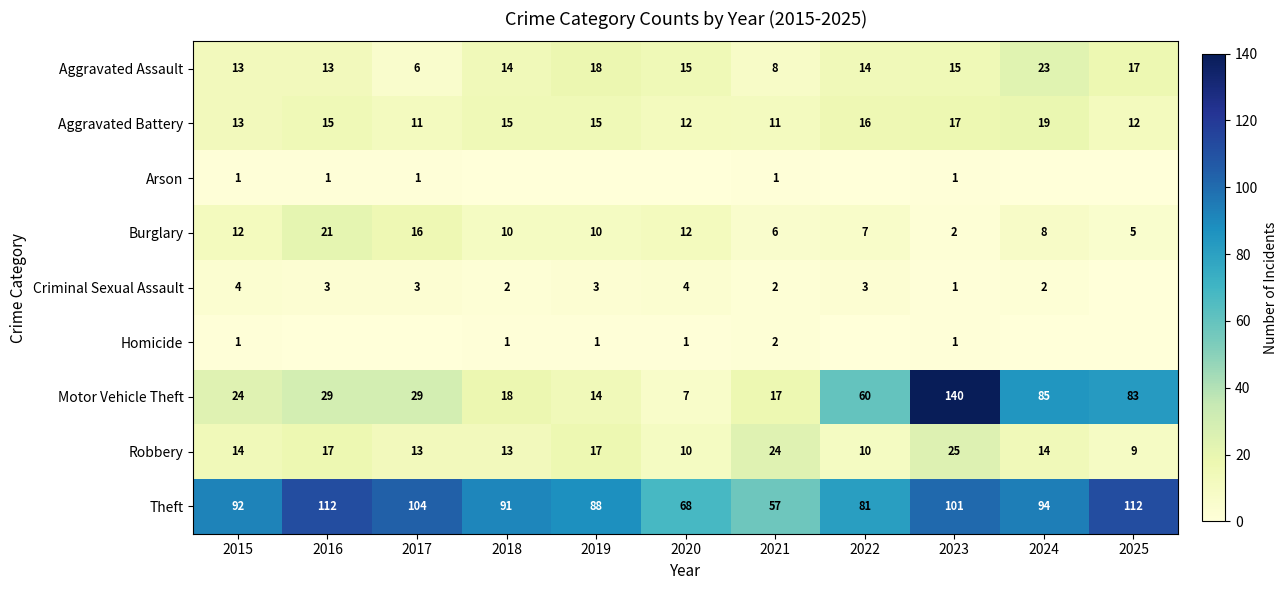

What is the approximate value of Burglary at 2020, to the nearest 10?

10